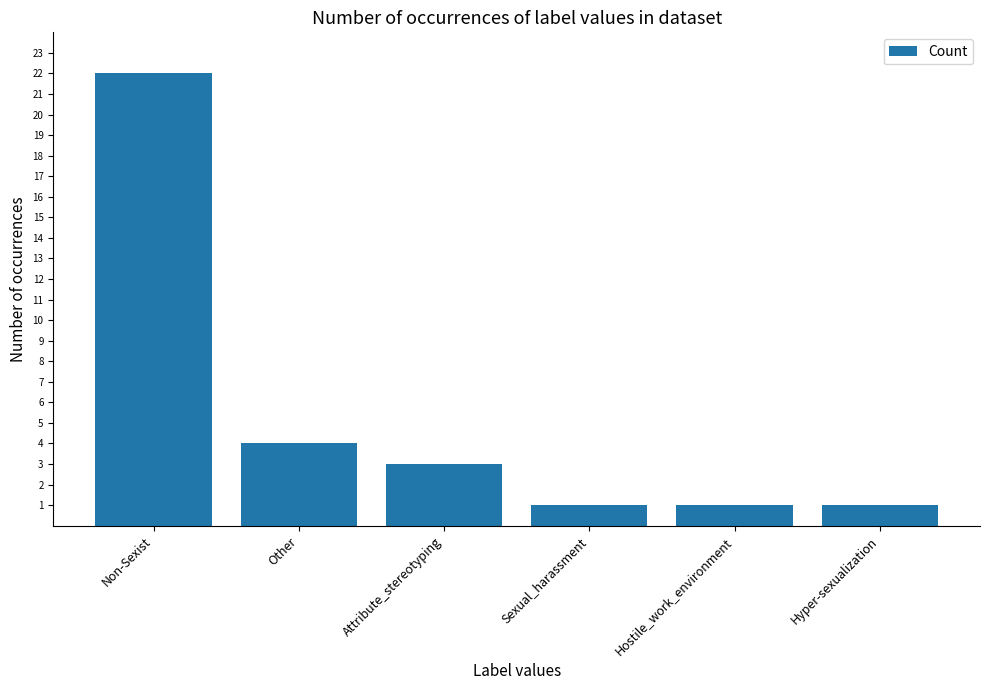

What position from the left is Sexual_harassment?

4